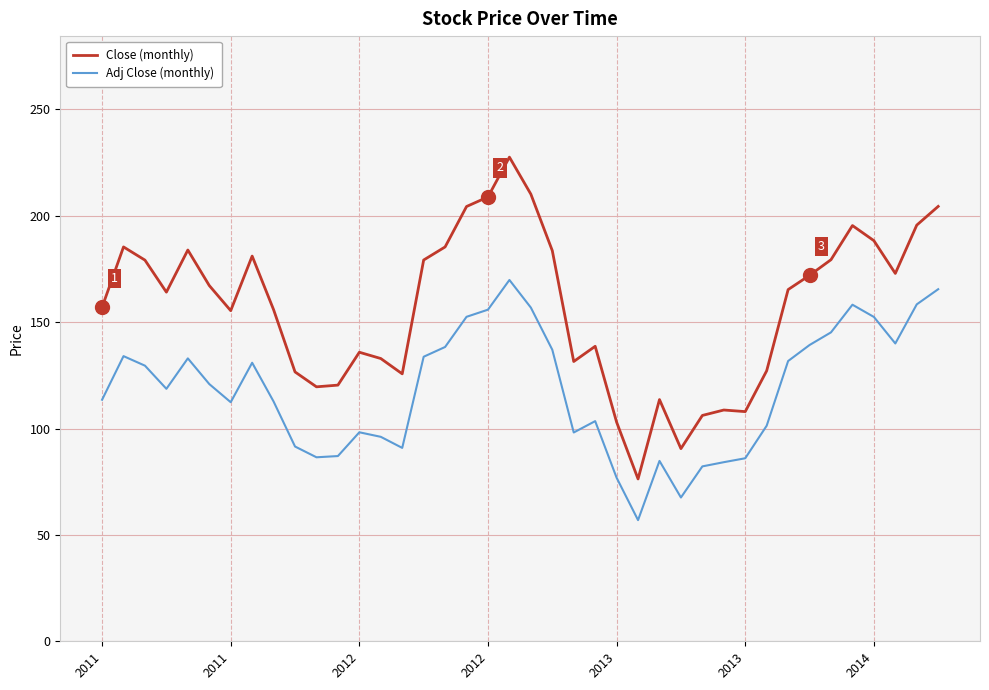

True or false: Close (monthly) and Adj Close (monthly) cross at least once.

False